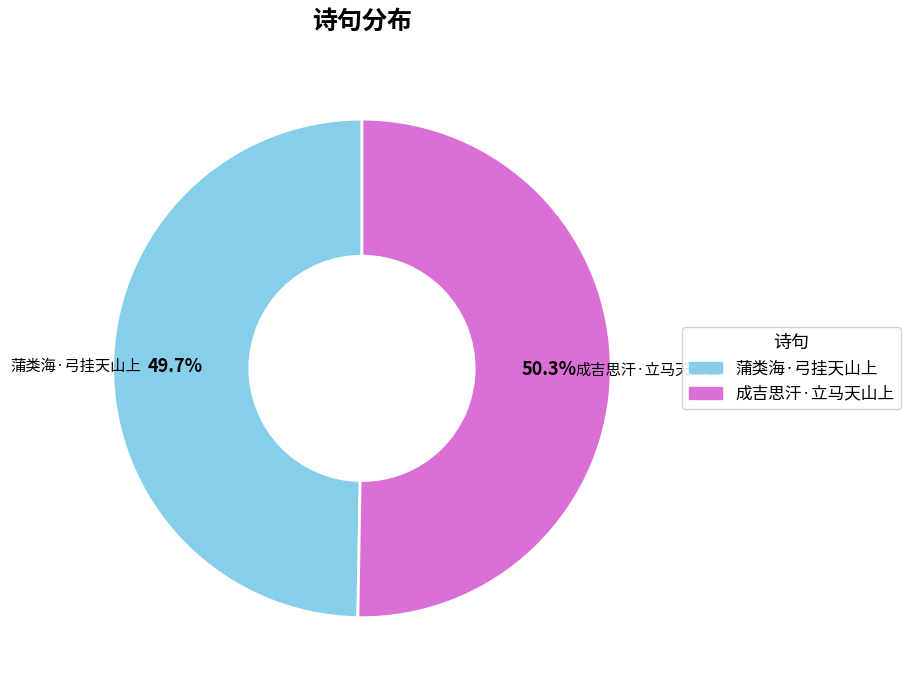

What percentage is the 蒲类海·弓挂天山上 slice, to the nearest percent?

50%